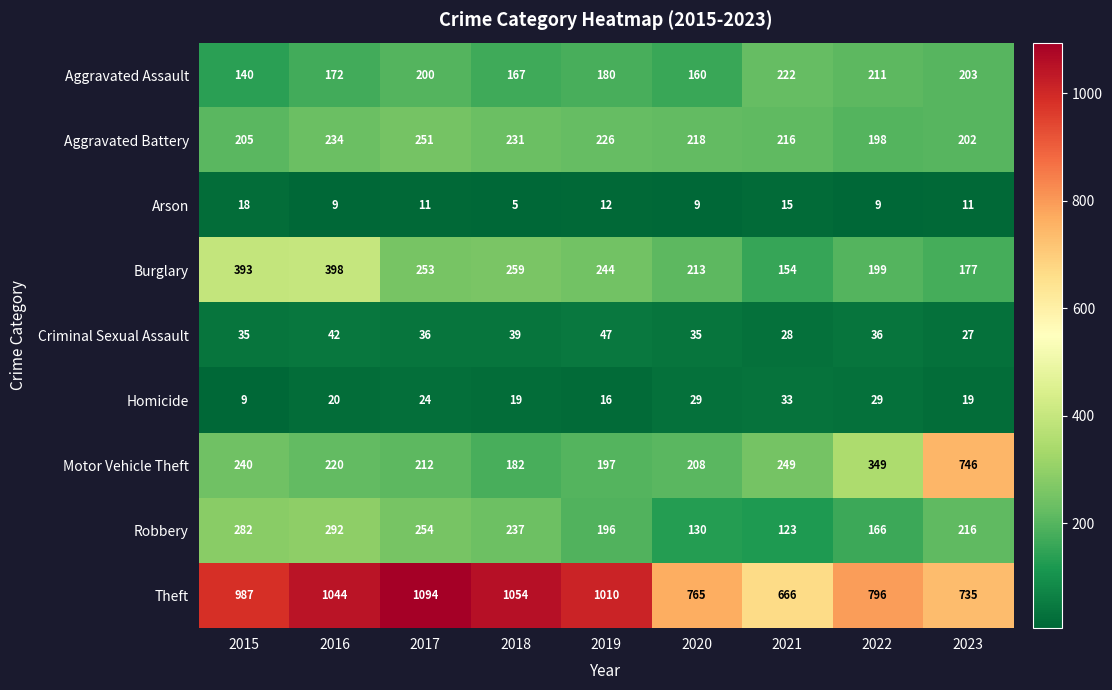

What value does the Robbery series have at 2023, to the nearest 50?

200